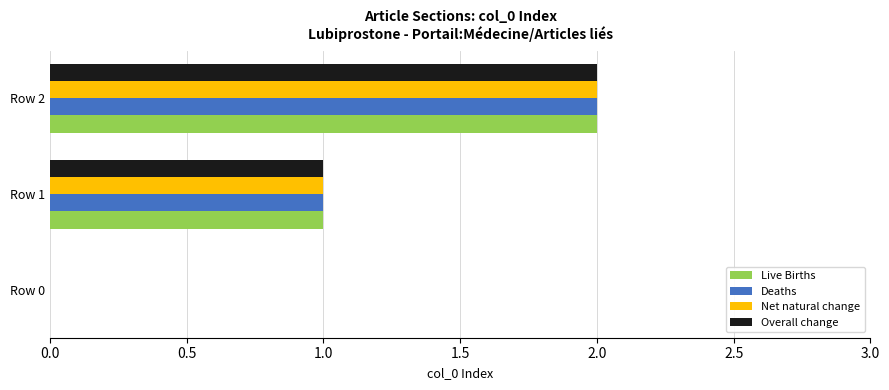

Is the value of Deaths at Row 1 greater than the value of Live Births at Row 0?

Yes